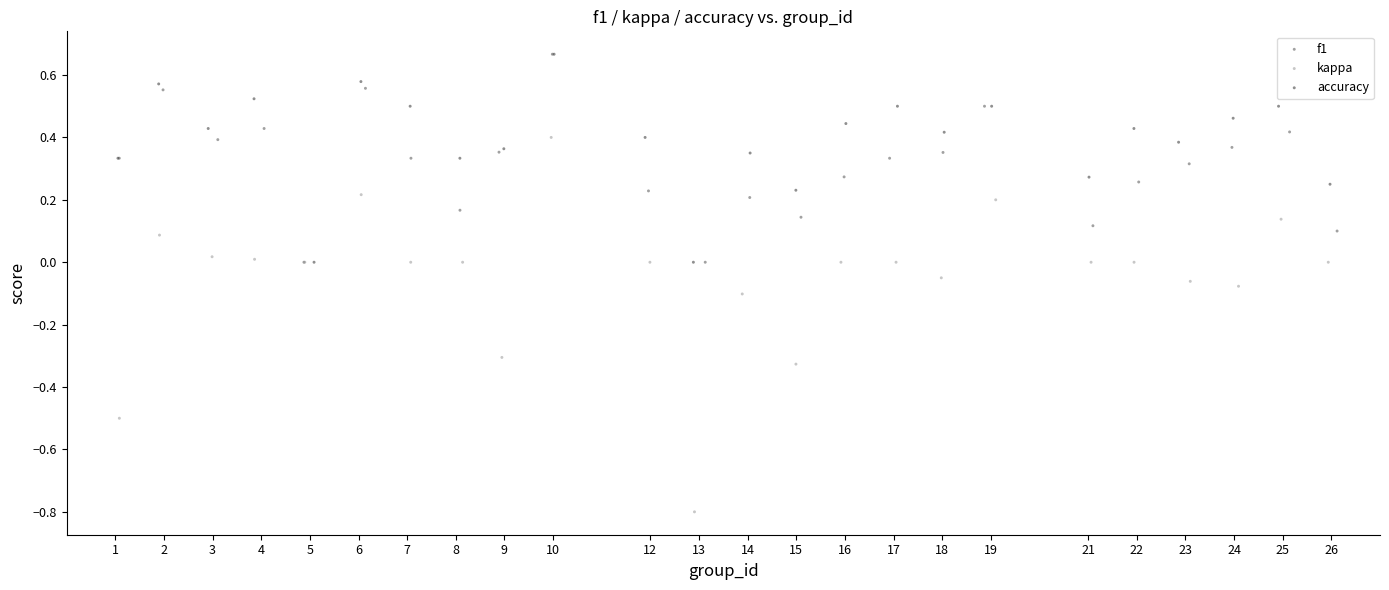

Which series reaches the minimum Y coordinate?

kappa